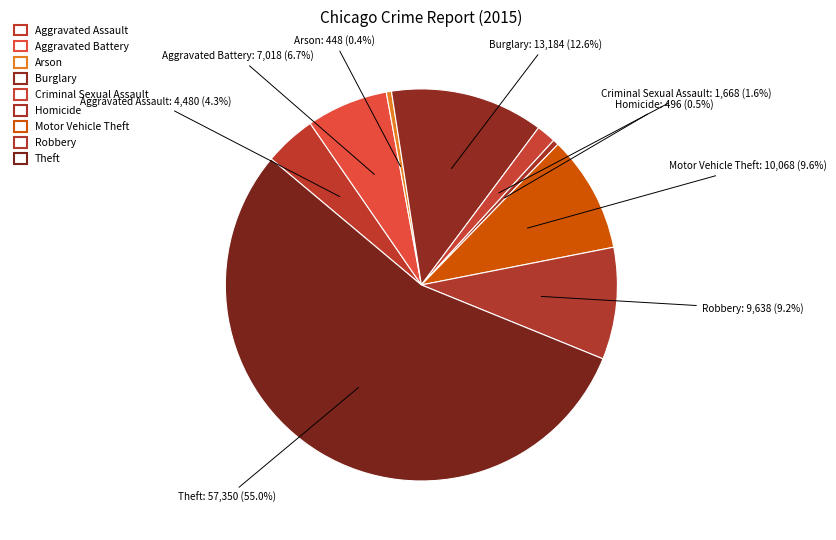

The Homicide slice represents 7% of the pie. True or false?

False